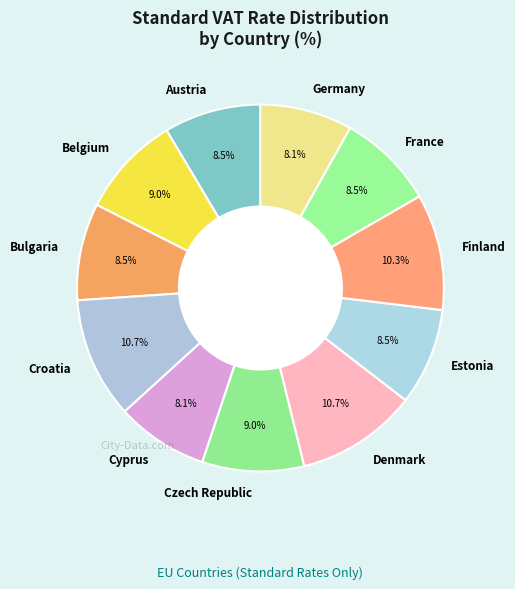

Count the number of slices in the pie.

11